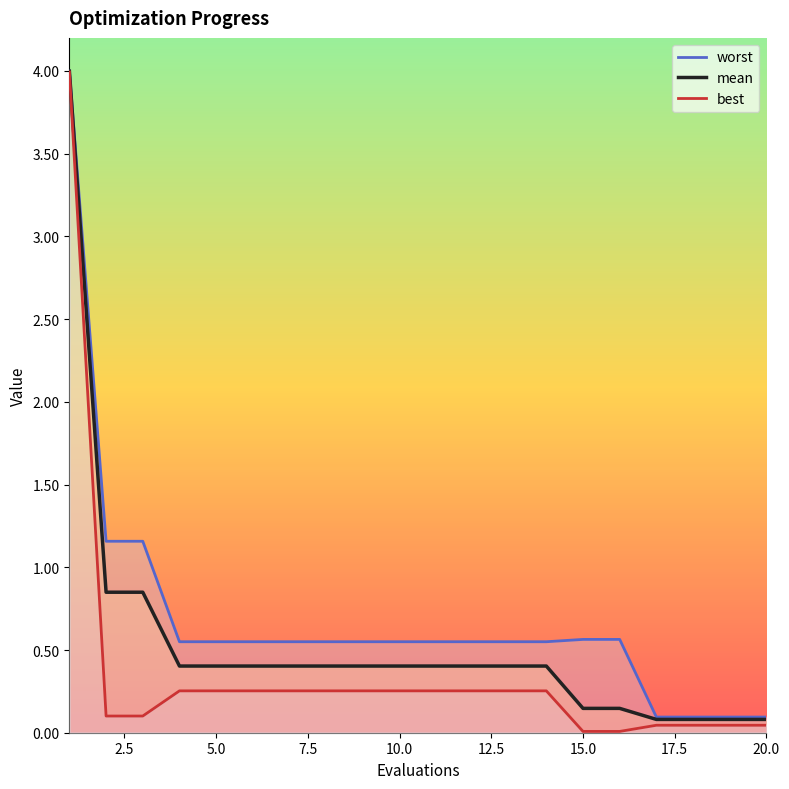

The mean series shows 0.4 at 5.0. True or false?

True